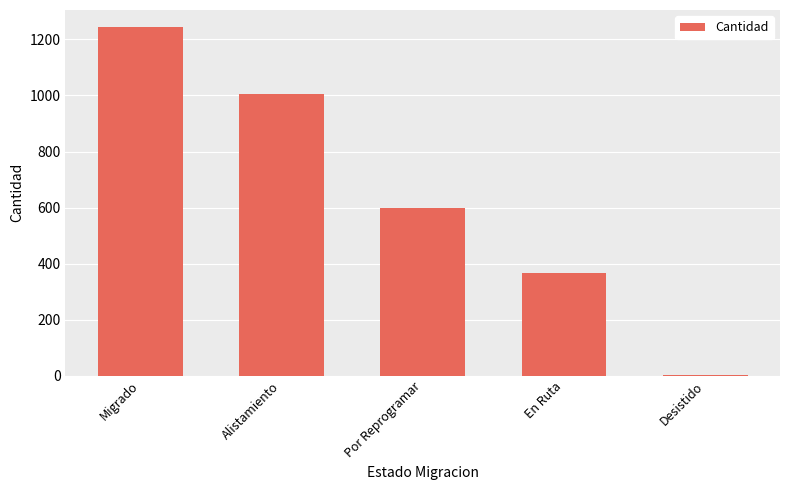

Which category has the highest value across all series?

Migrado